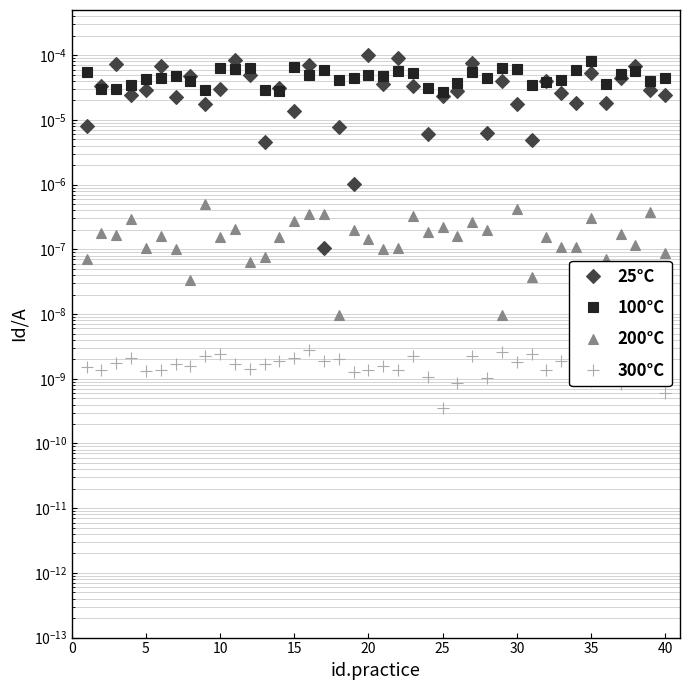

Which series has the widest spread of values?

25°C